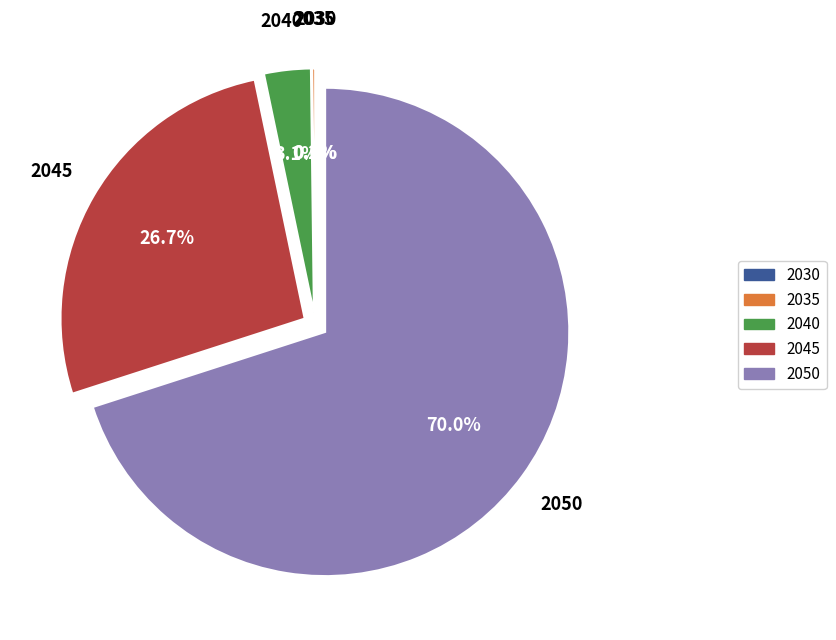

True or false: 2050 accounts for 70% of the total.

True